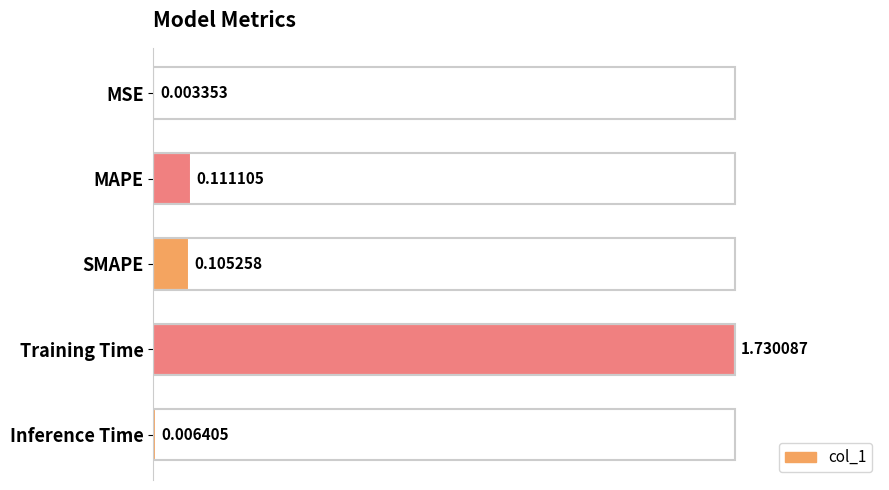

What is the change in value from MSE to Training Time?

+1.0